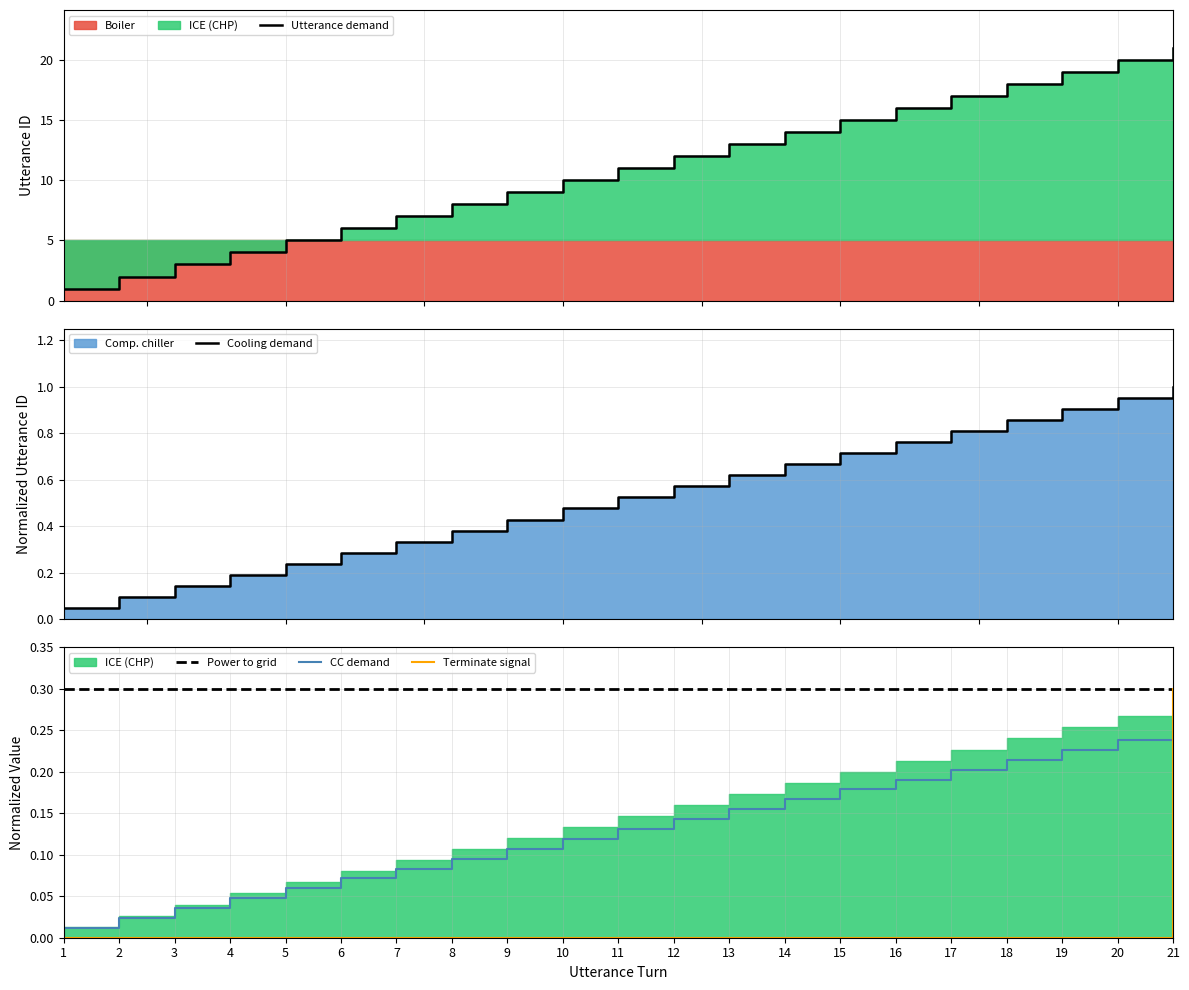

List the series in order of their peak value, highest first.

Utterance demand, Cooling demand, Power to grid, Terminate signal, CC demand